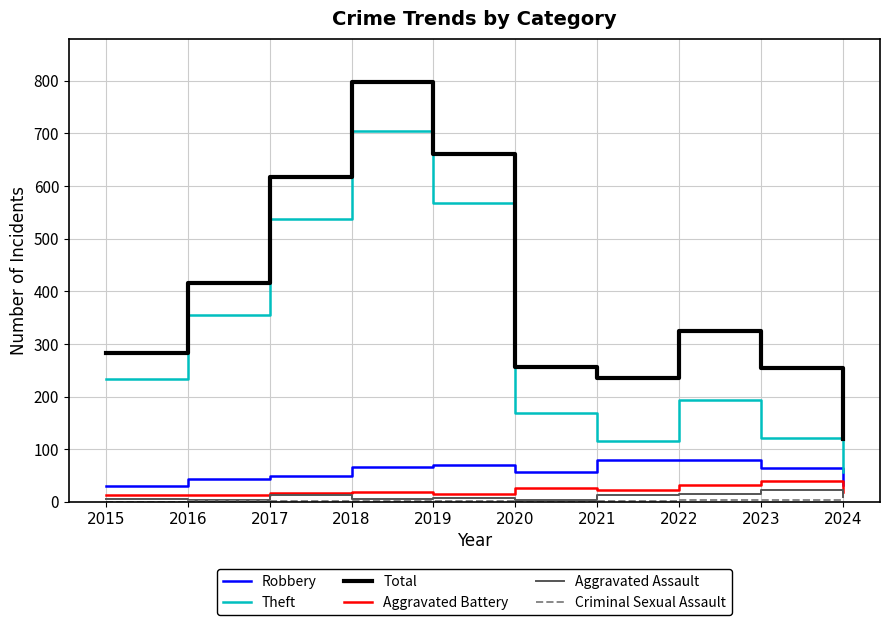

What is the minimum value for Total?

120